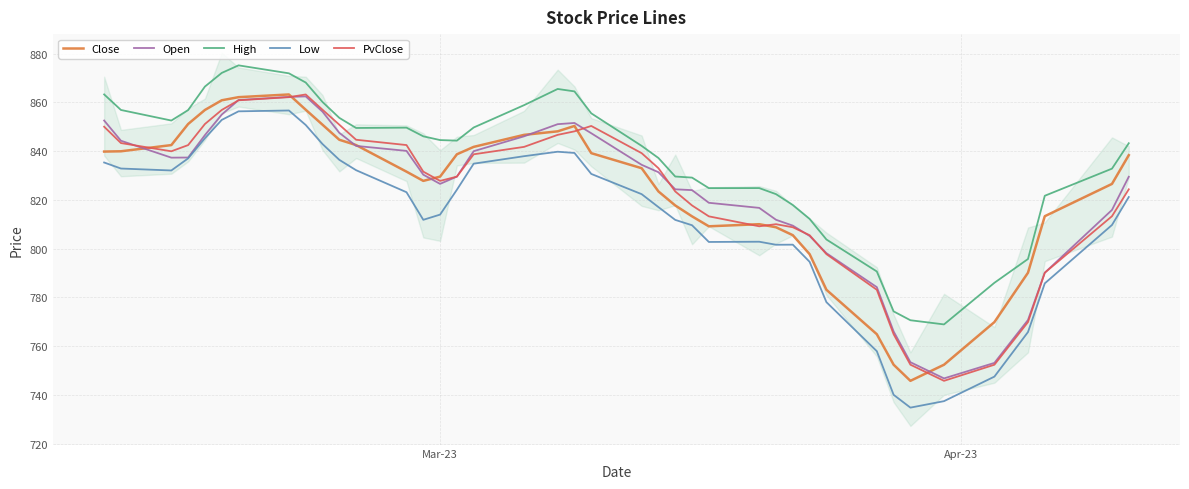

What is the minimum value for High?

768.9